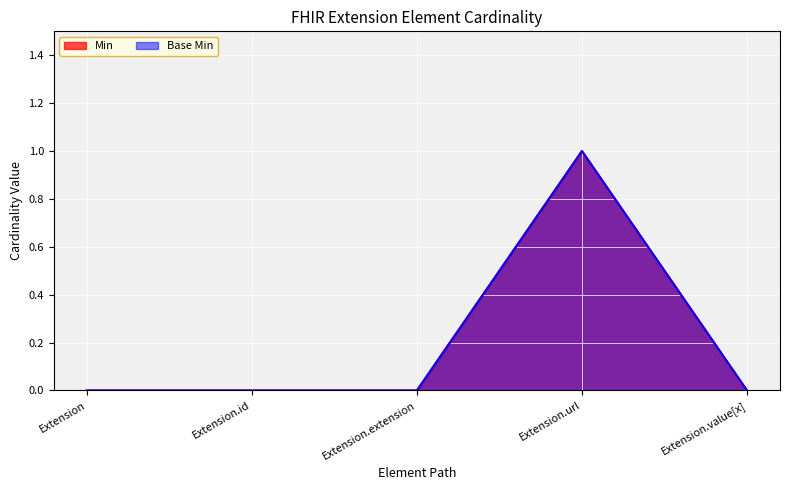

True or false: Min and Base Min intersect in this chart.

False